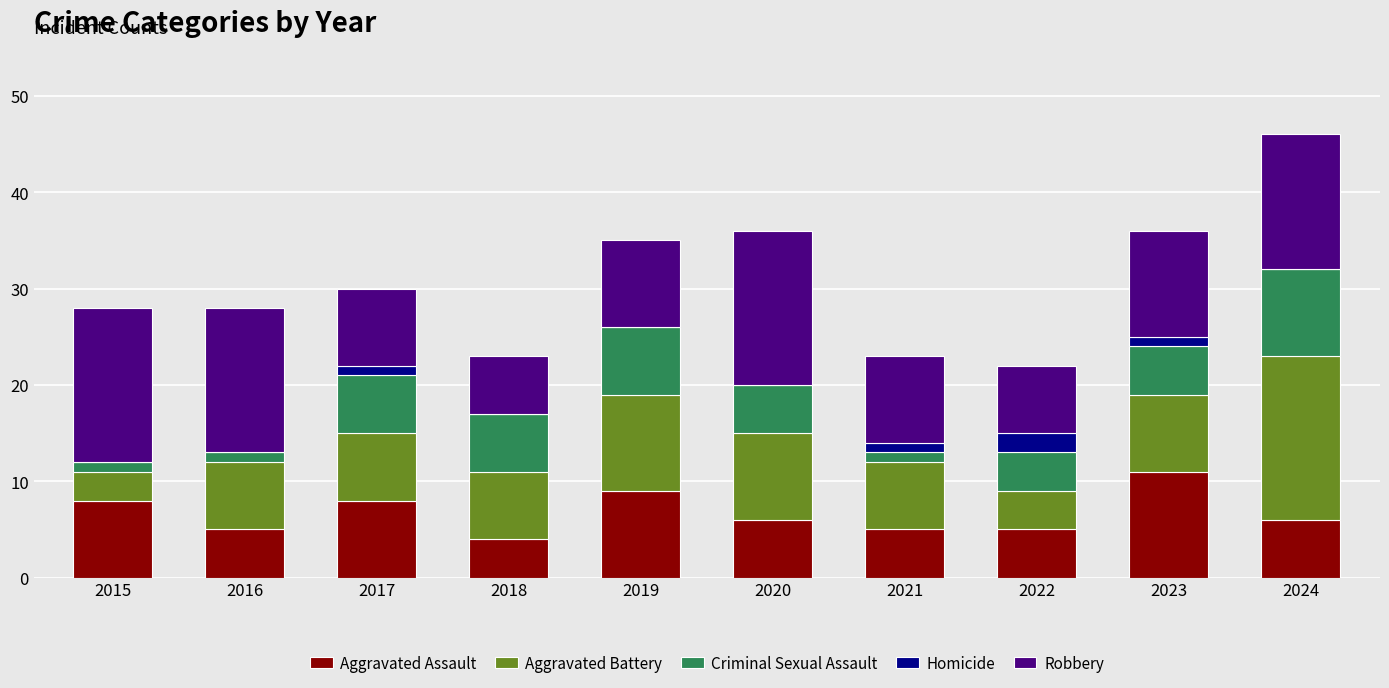

The Aggravated Assault series shows 8 at 2017. True or false?

True